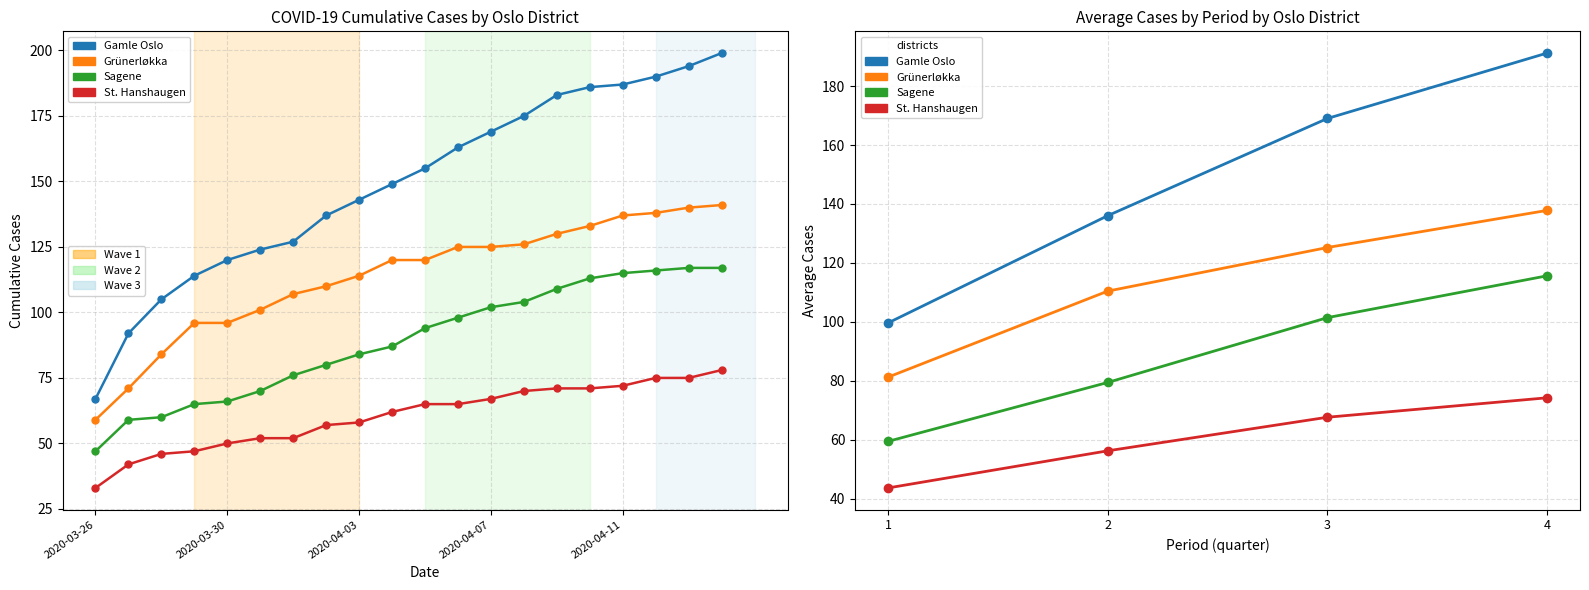

How many series are shown in this chart?

4